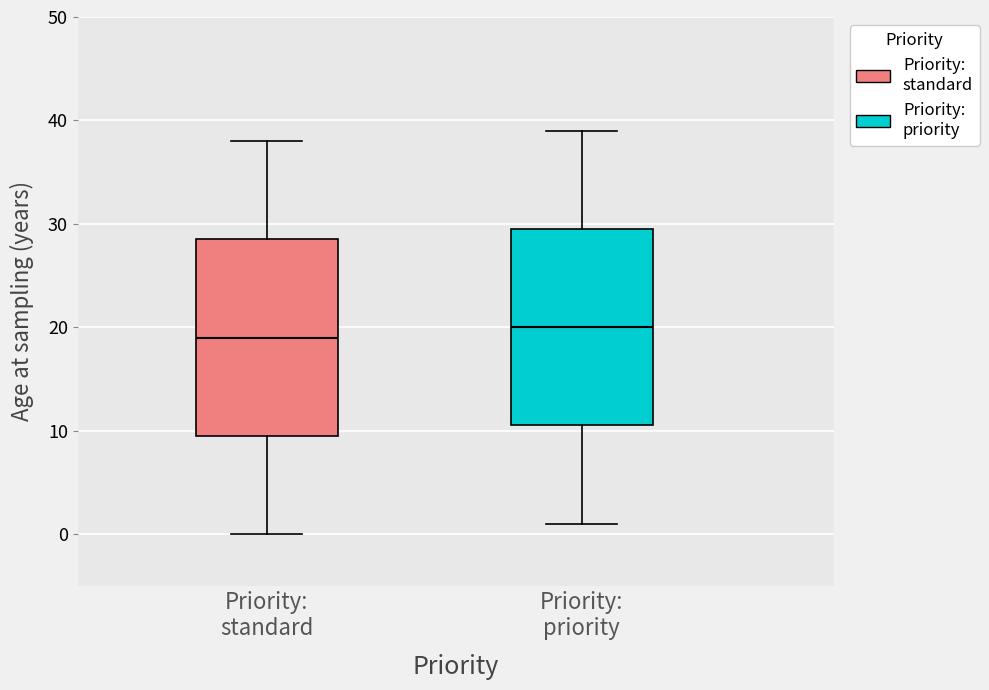

Where is the lower edge of the box for Priority: standard on the y-axis? The values are not printed on the chart, so give them approximately, as read against the axis.

10